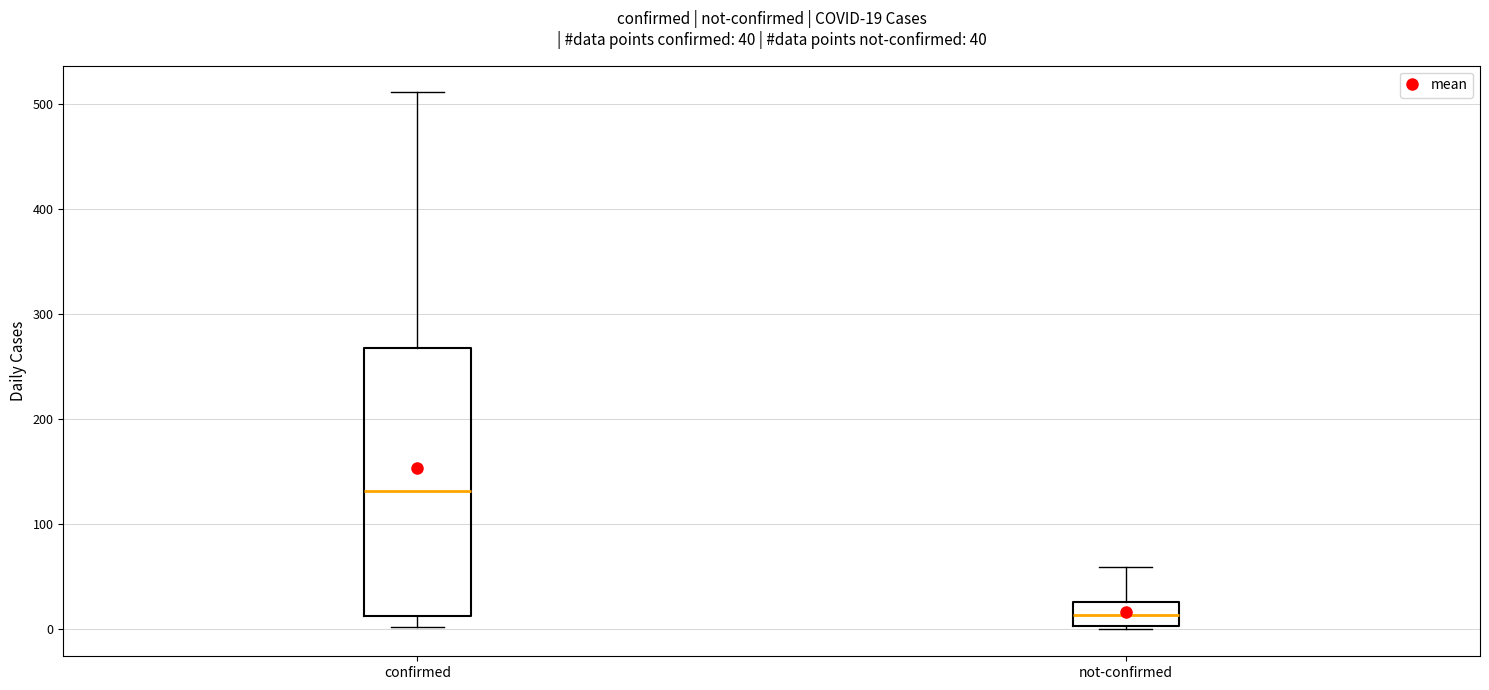

Comparing the boxes themselves (not the whiskers), which one is the tallest?

confirmed